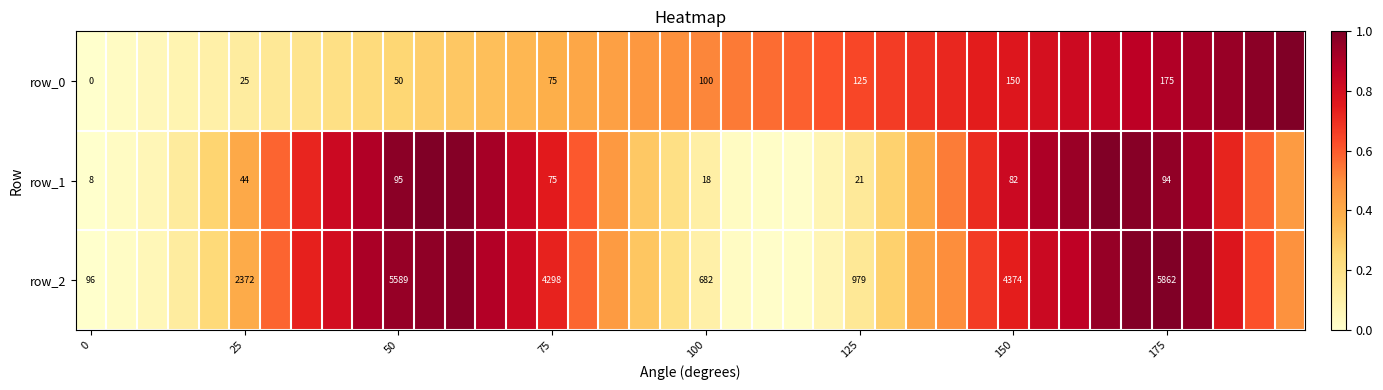

Reading right to left, extract all data points from this chart.

row_0: 1.0	1.0	0.9	0.9	0.9	0.9	0.8	0.8	0.8	0.8	0.7	0.7	0.7	0.7	0.6	0.6	0.6	0.6	0.5	0.5	0.5	0.5	0.4	0.4	0.4	0.4	0.3	0.3	0.3	0.3	0.2	0.2	0.2	0.2	0.1	0.1	0.1	0.1	0.0	0.0
row_1: 0.5	0.6	0.7	0.9	1.0	1.0	1.0	0.9	0.9	0.8	0.7	0.5	0.4	0.3	0.1	0.1	0.0	0.0	0.0	0.1	0.2	0.3	0.5	0.6	0.8	0.8	0.9	1.0	1.0	1.0	0.9	0.8	0.7	0.6	0.4	0.3	0.1	0.1	0.0	0.0
row_2: 0.5	0.6	0.8	1.0	1.0	1.0	1.0	0.9	0.8	0.7	0.7	0.5	0.4	0.3	0.2	0.1	0.0	0.0	0.0	0.1	0.2	0.3	0.5	0.6	0.7	0.8	0.9	1.0	1.0	1.0	0.9	0.8	0.7	0.6	0.4	0.2	0.1	0.1	0.0	0.0